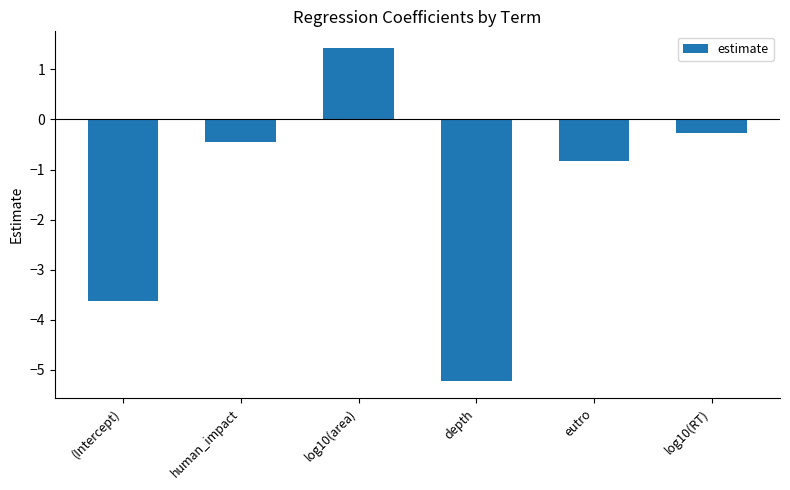

How many data points are above 0?

1